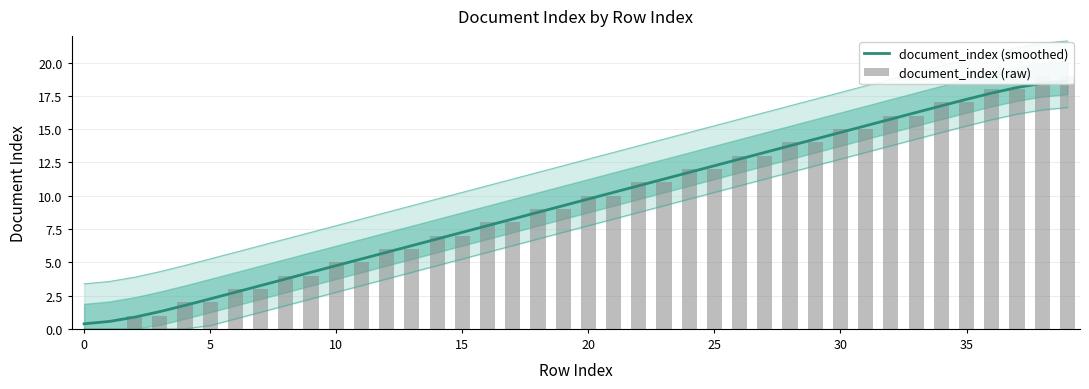

What is the label of the 22nd bar from the right?

18